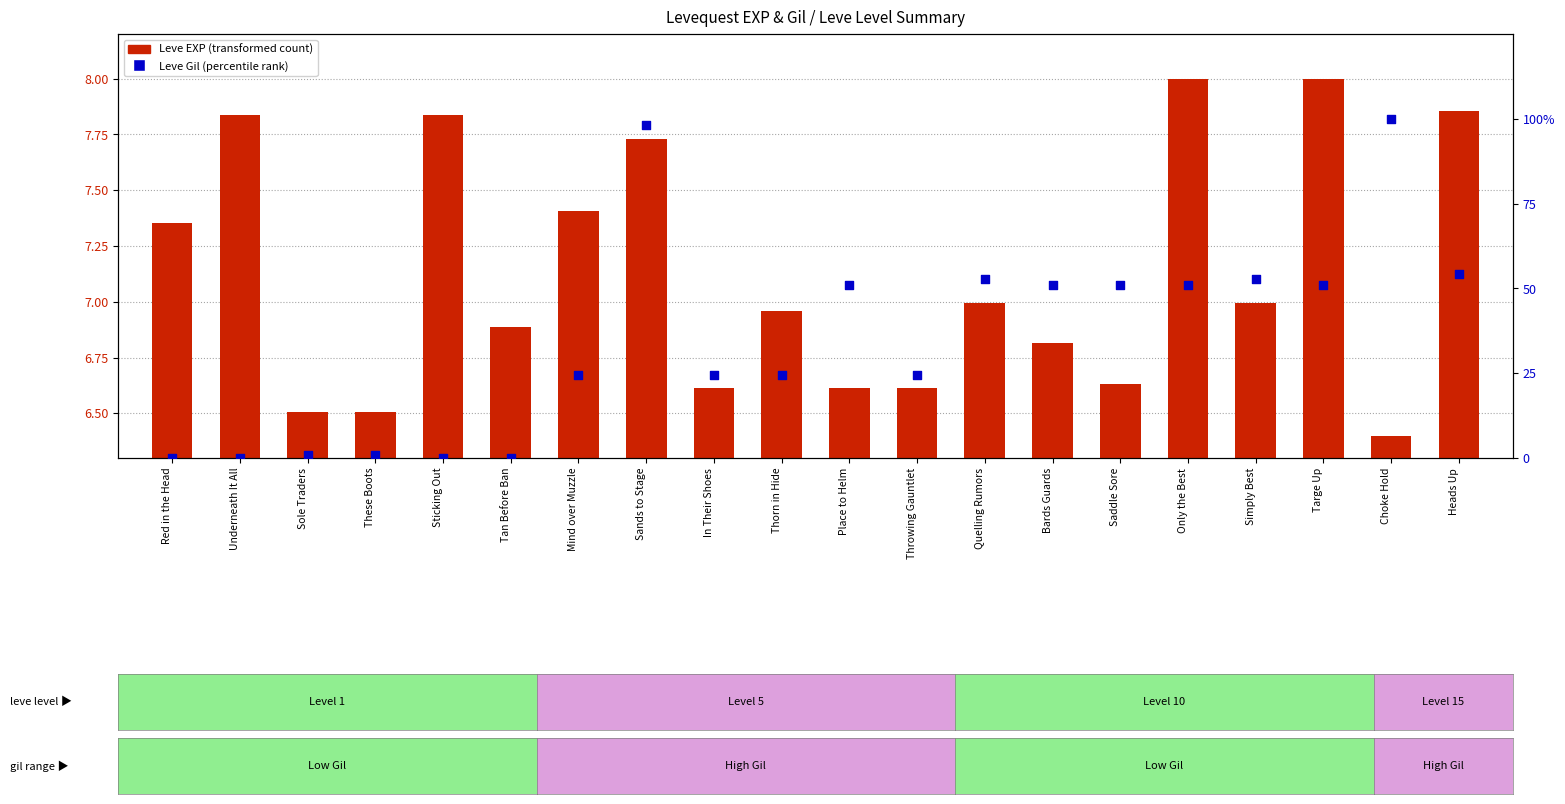

Is the value of Leve Gil (percentile) at Red in the Head greater than the value of Leve EXP (transformed) at Heads Up?

No